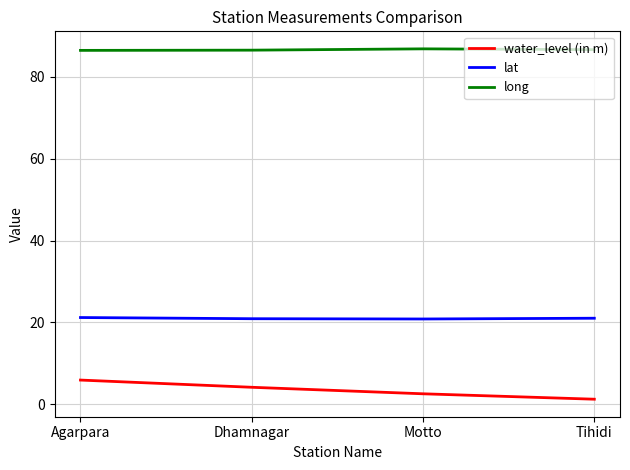

Is the value of water_level (in m) at Agarpara greater than the value of long at Motto?

No